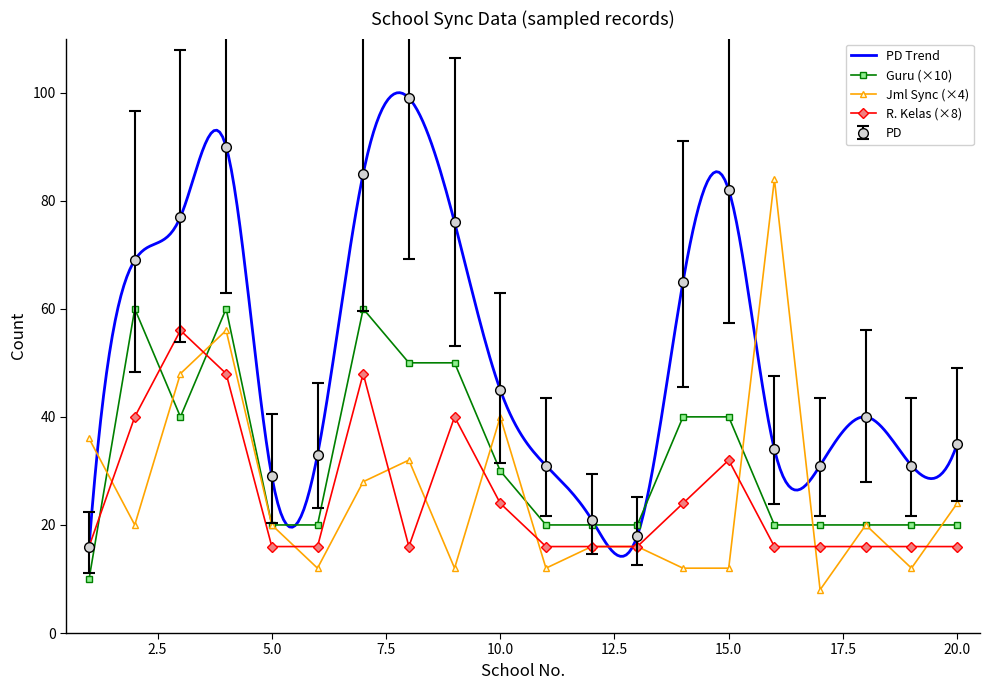

What is the difference between the R. Kelas values at 11 and 4?

32.0